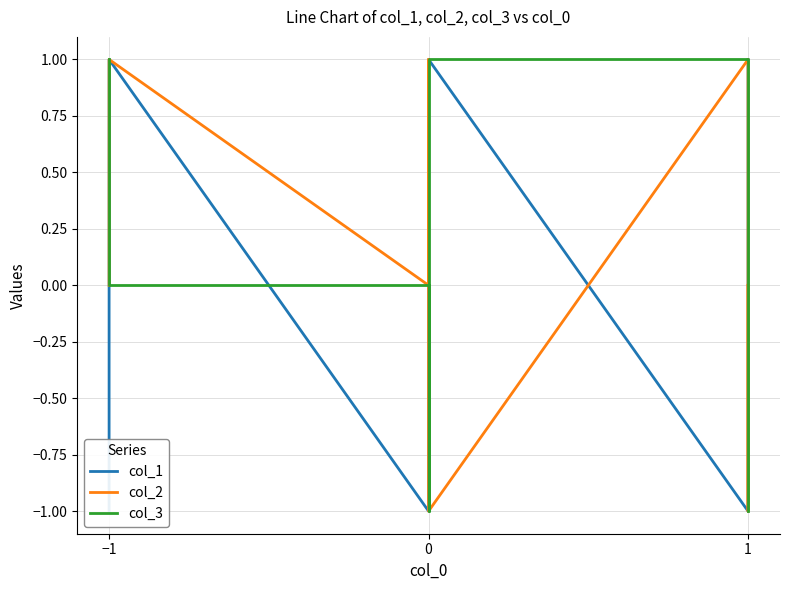

What is the label of the 5th point from the left?

4